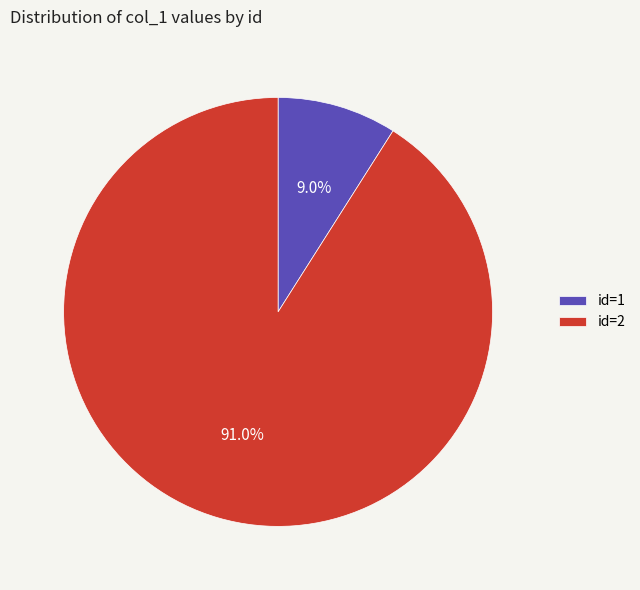

To the nearest percent, what is the average slice percentage?

50%